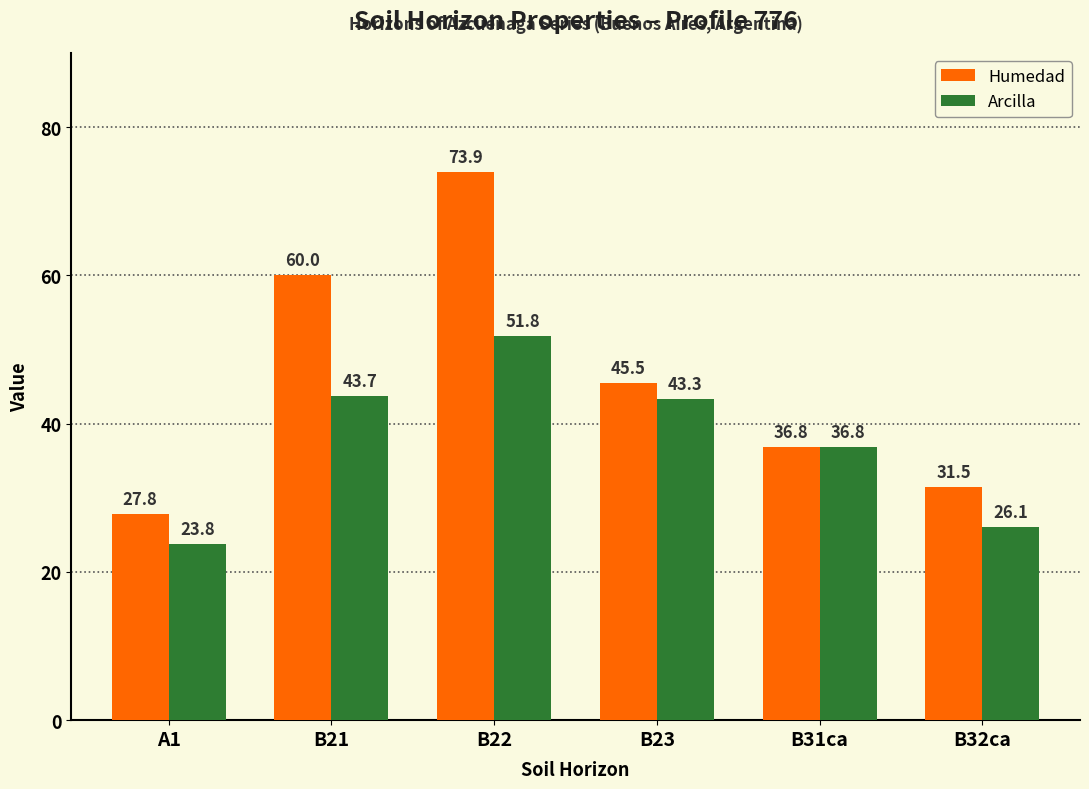

Between B21 and B23, which series saw the biggest shift?

Humedad